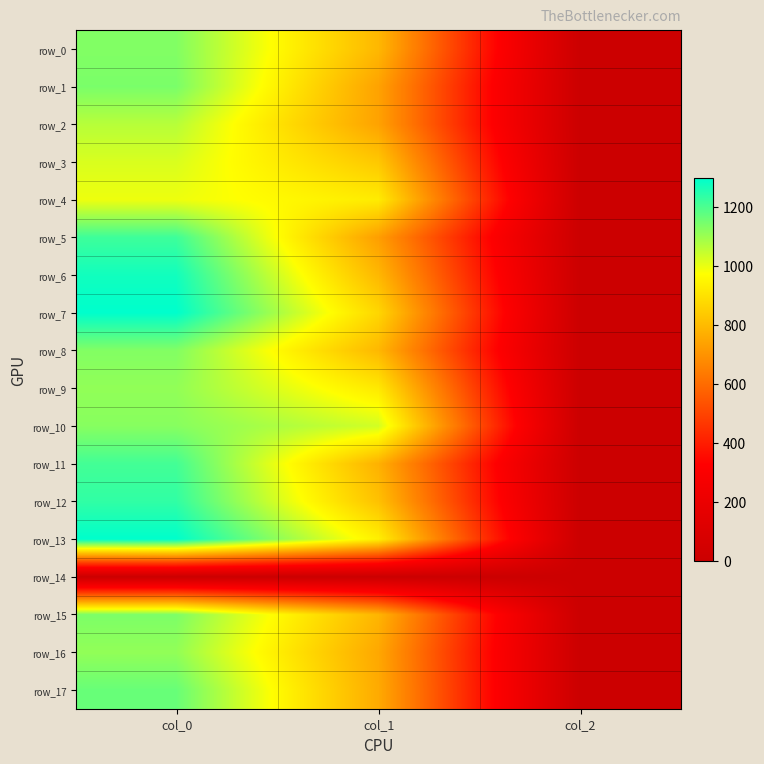

Which series has the widest spread of values?

row_7